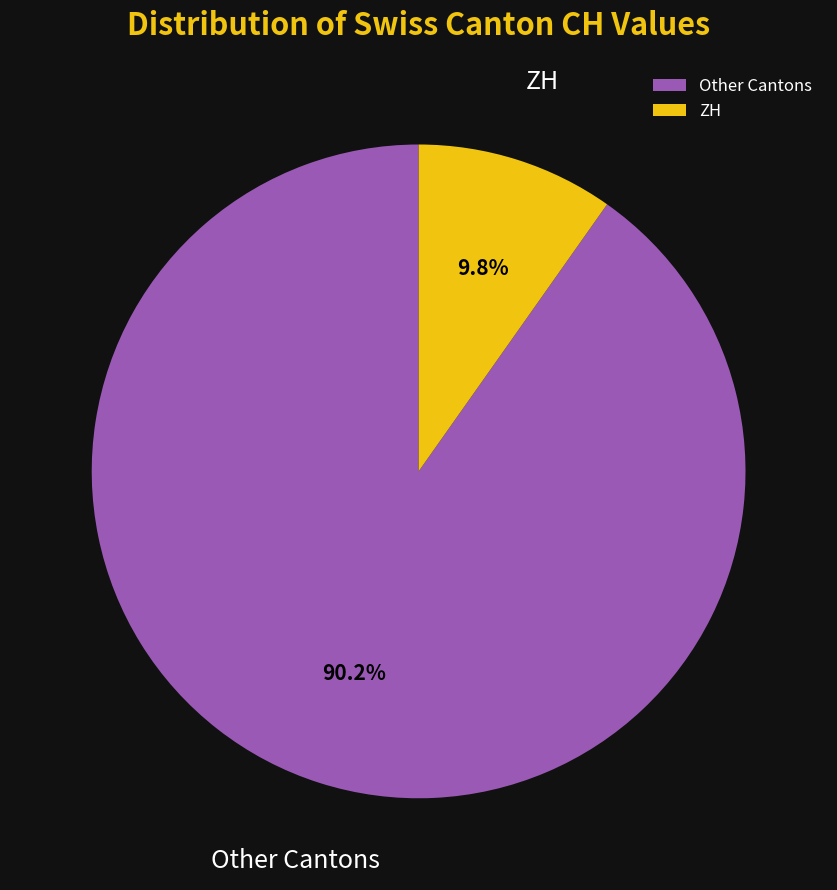

Is there any slice that represents more than half of the pie?

Yes